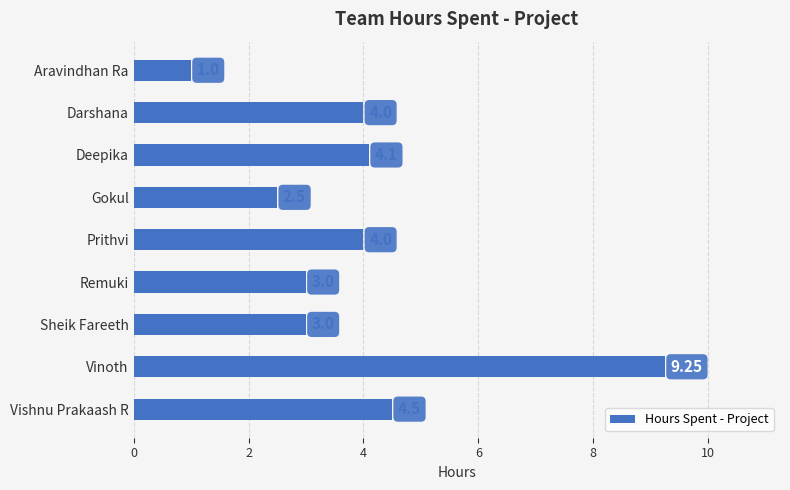

Are the bars grouped side by side (vs. stacked)?

No